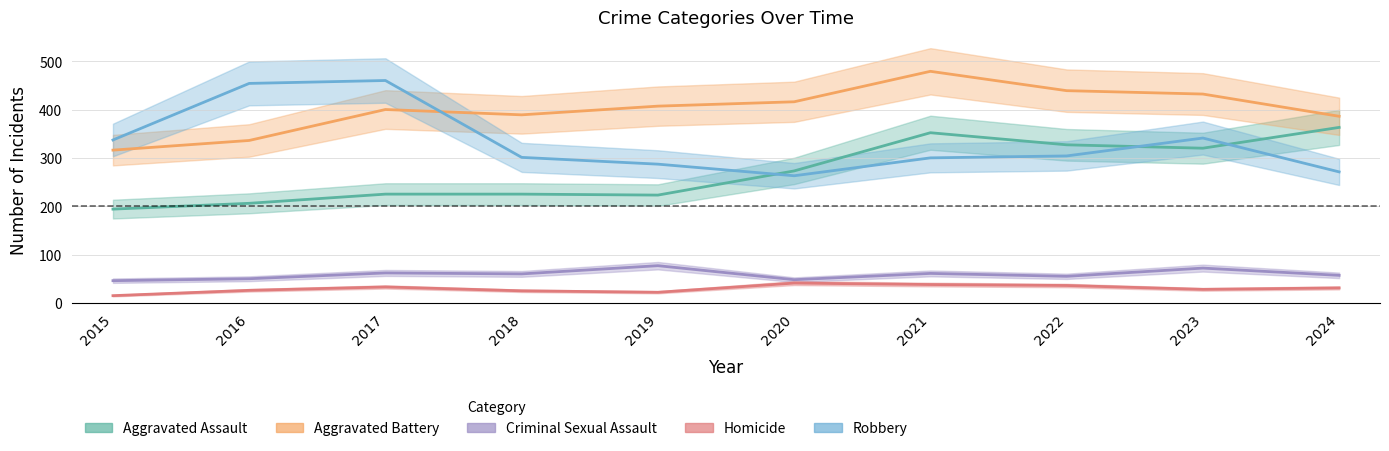

True or false: Aggravated Battery and Aggravated Assault cross at least once.

False